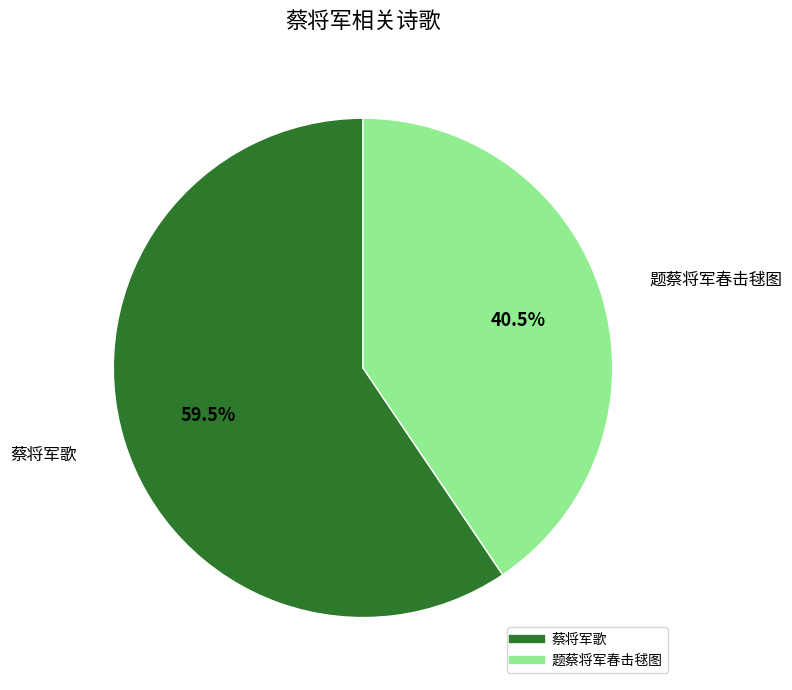

What is the largest slice in the pie chart?

蔡将军歌